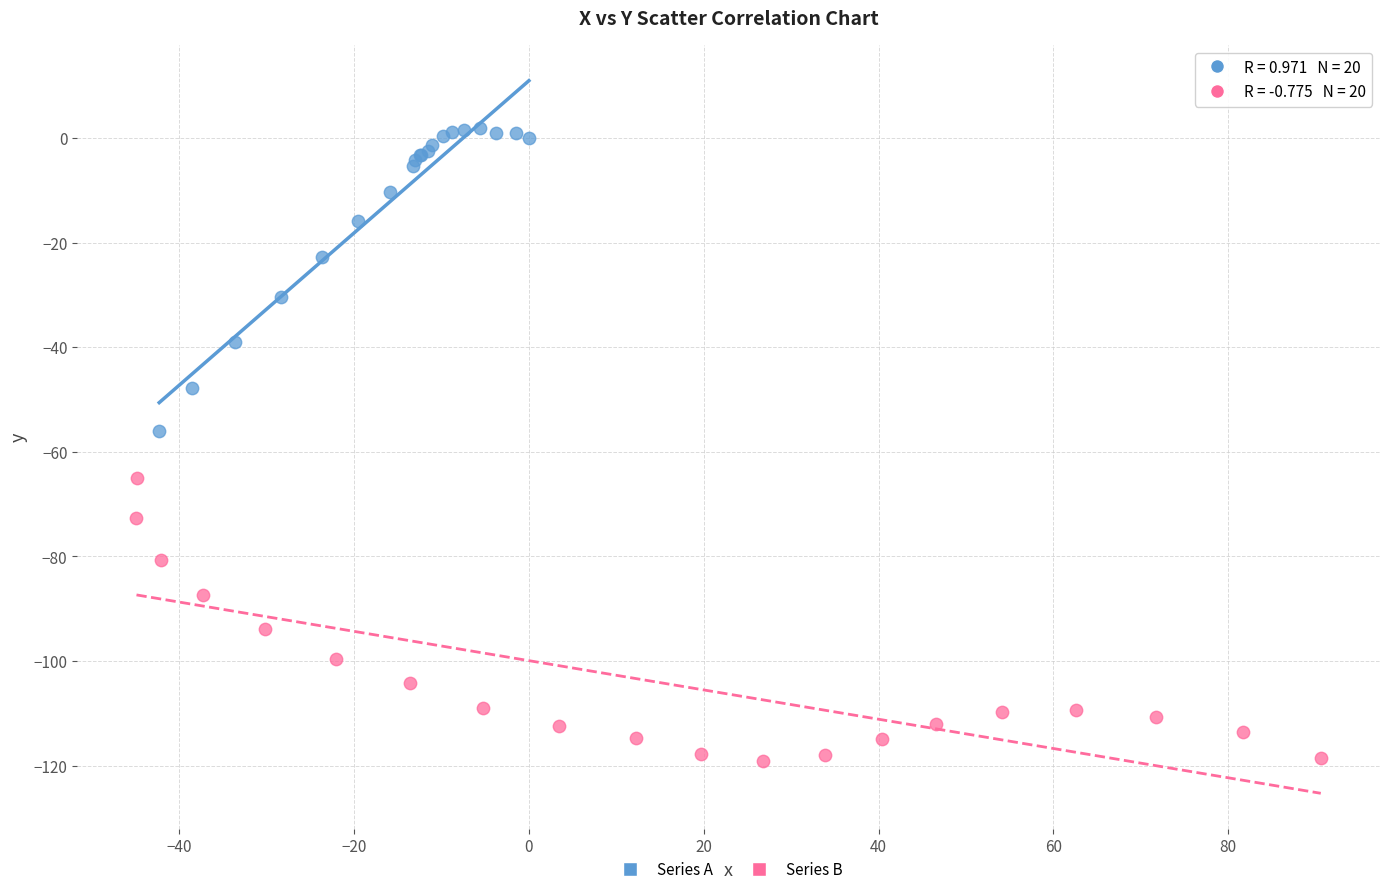

Which series reaches the maximum Y coordinate?

Series A